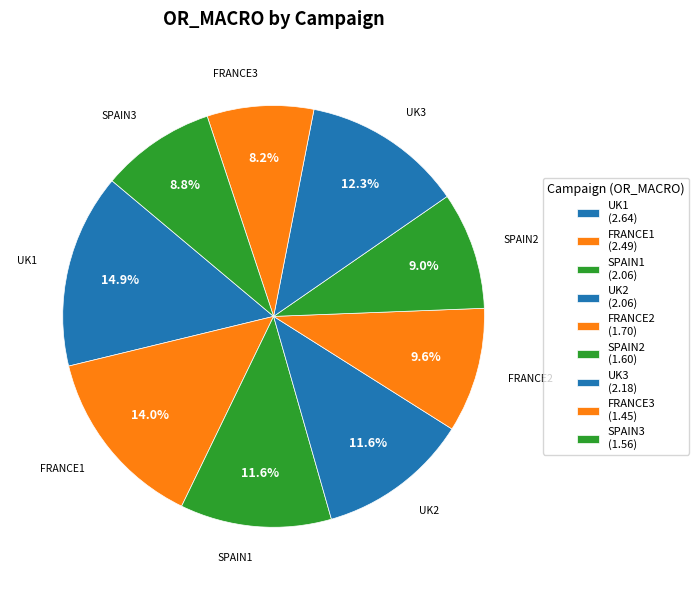

Which slice is the largest?

UK1